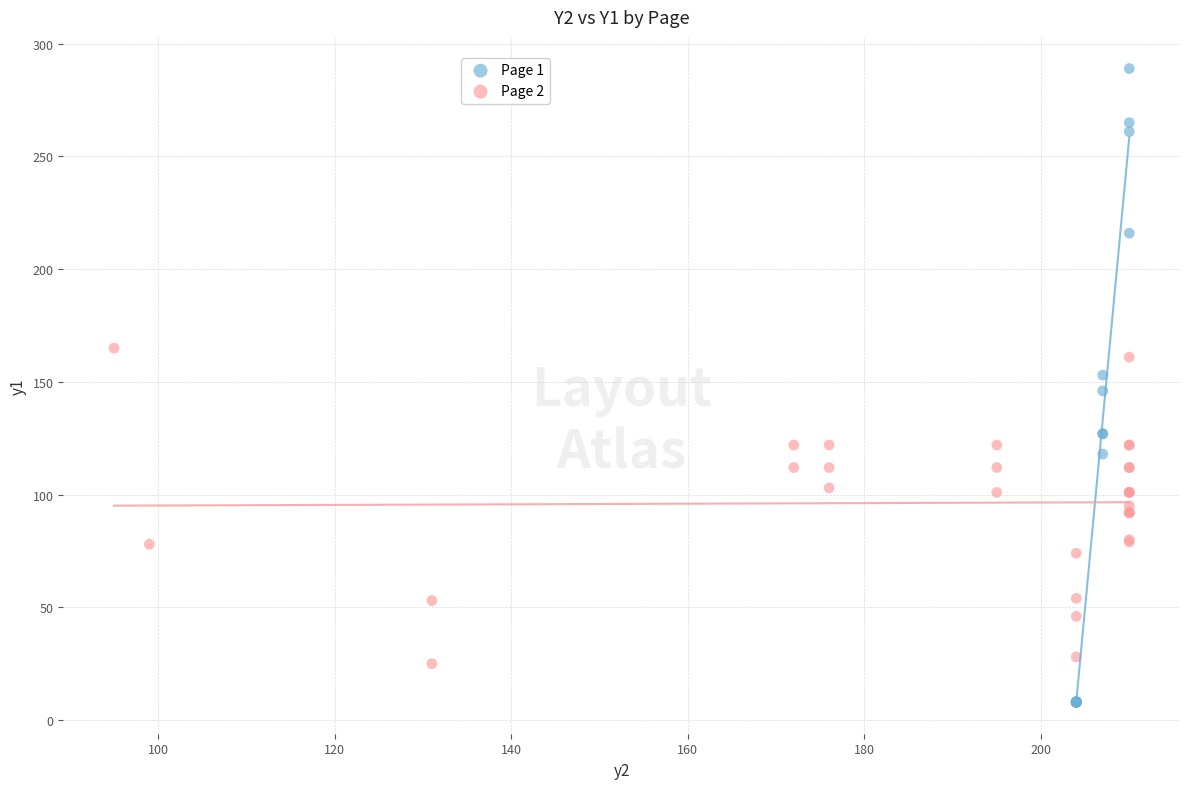

Which series has the widest spread of Y values?

Page 1